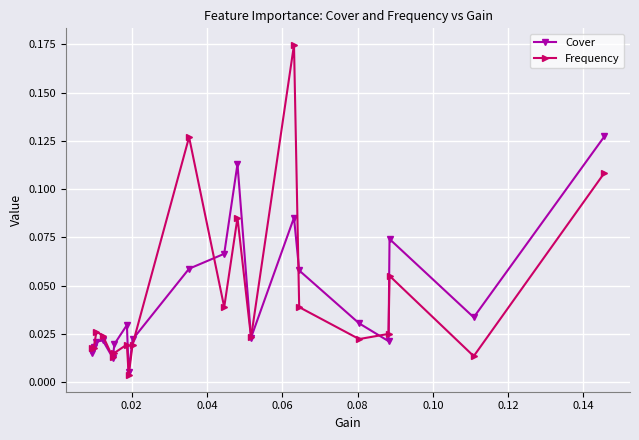

Which series has the widest spread of values?

Frequency